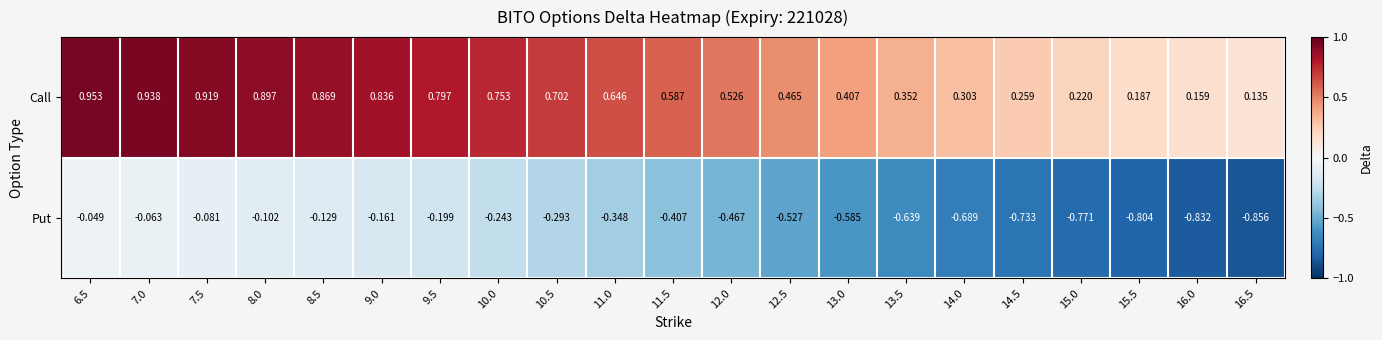

At which category does the chart reach its minimum across all series?

16.5